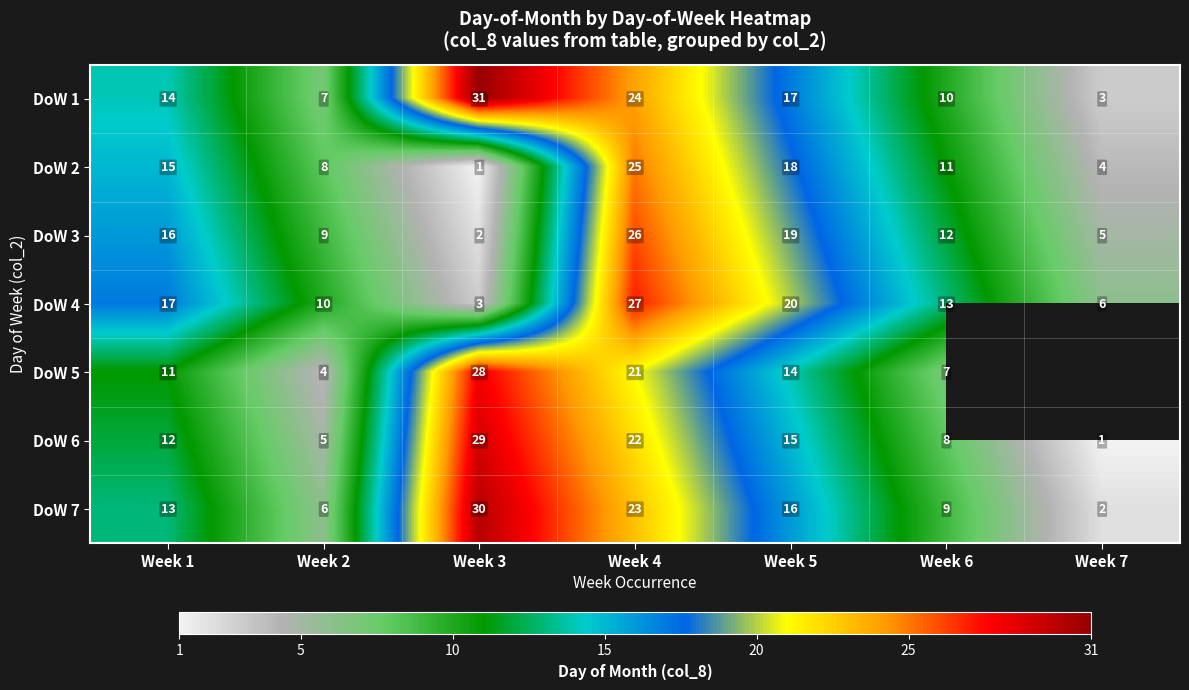

At which category does the chart reach its minimum across all series?

Week 3